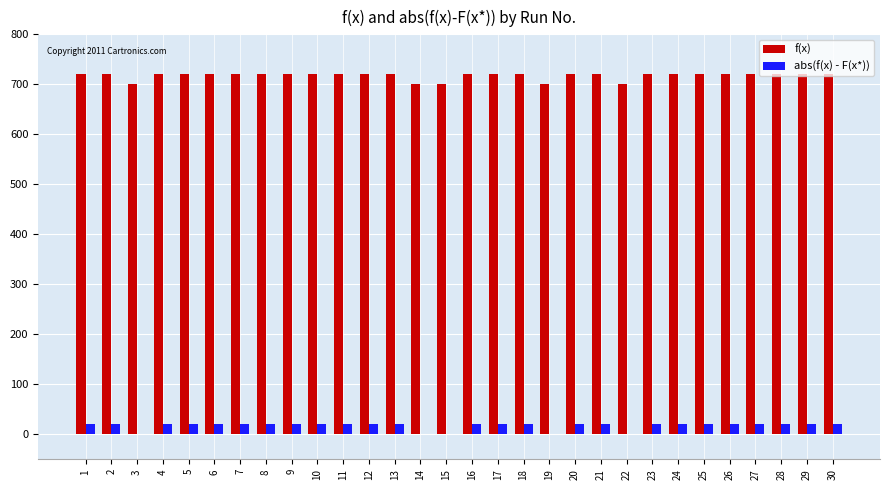

What is the sum of the f(x) values at 24 and 2?

1440.8